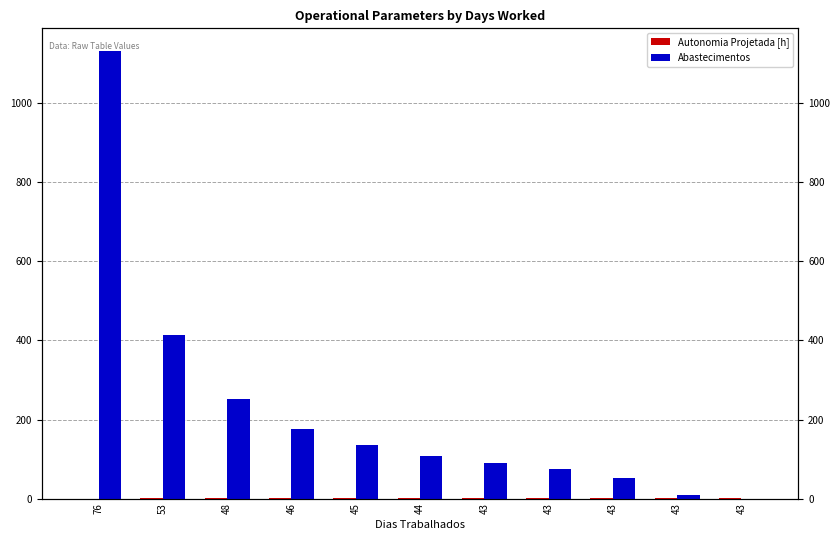

How many groups of bars are there?

11